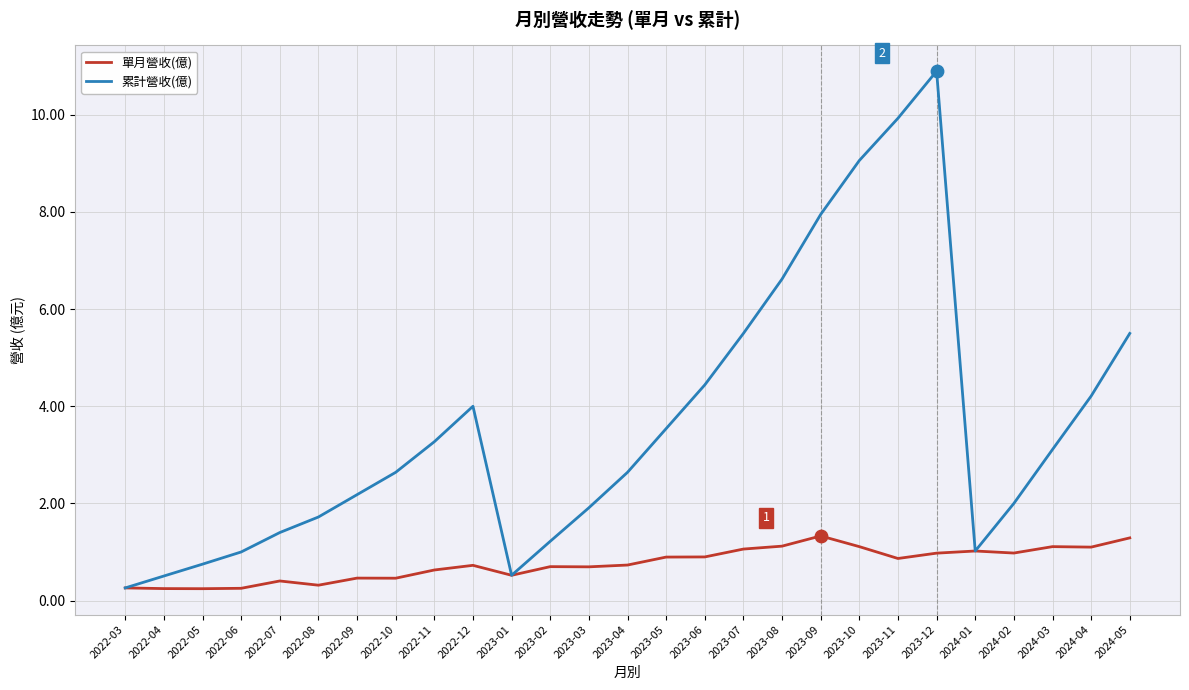

What is the total value across all series at 2023-05?

4.4